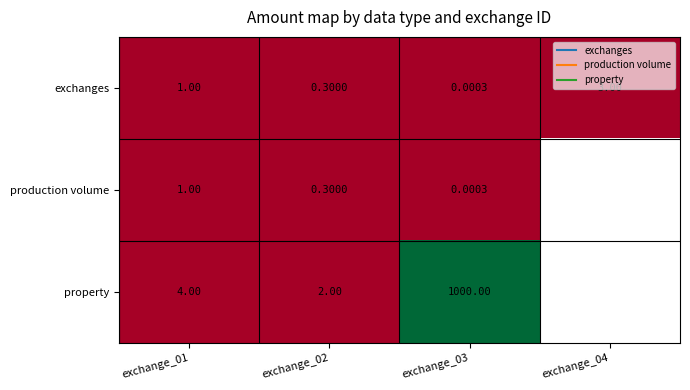

The value of production volume at exchange_02 is 0.5. True or false?

False